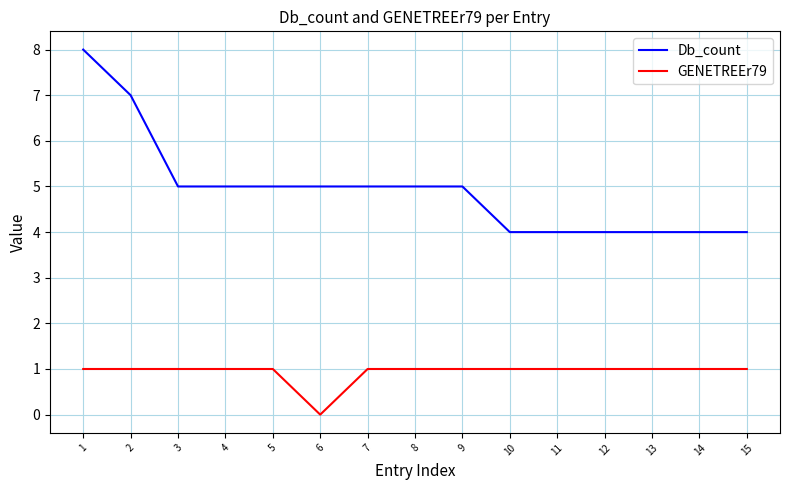

At which category is the sum across all series the highest?

1